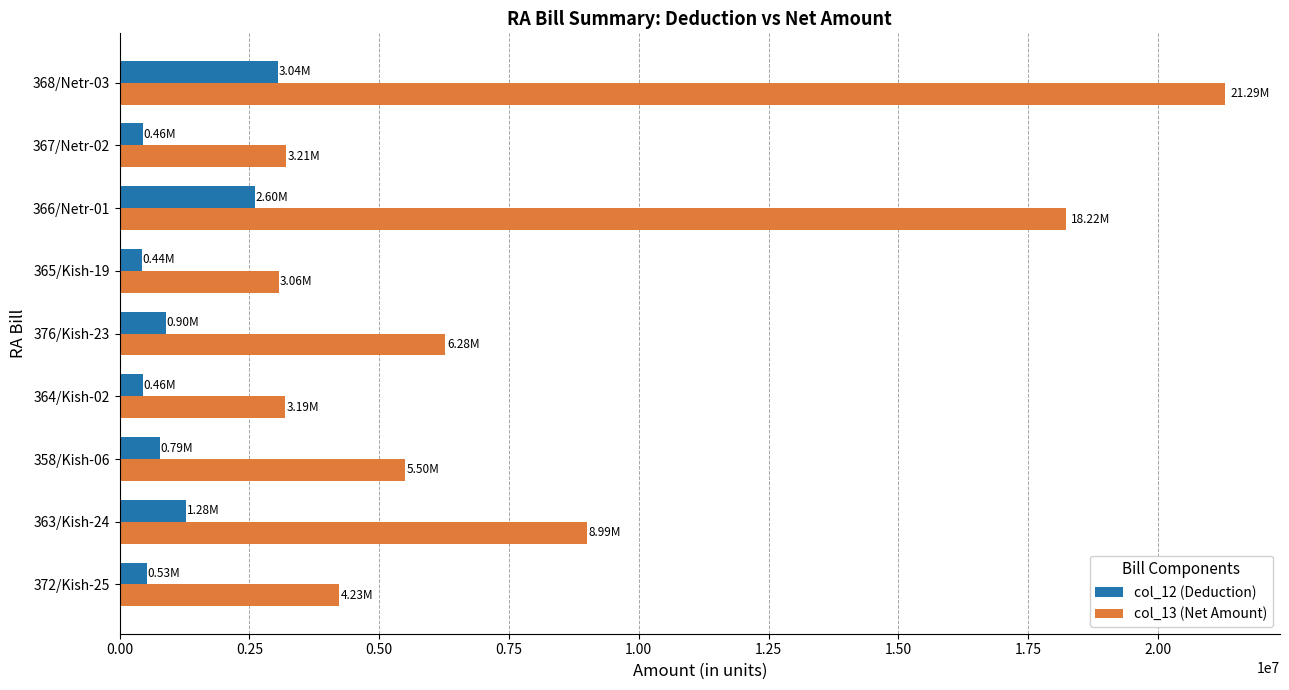

At which category is the sum across all series the highest?

368/Netr-03